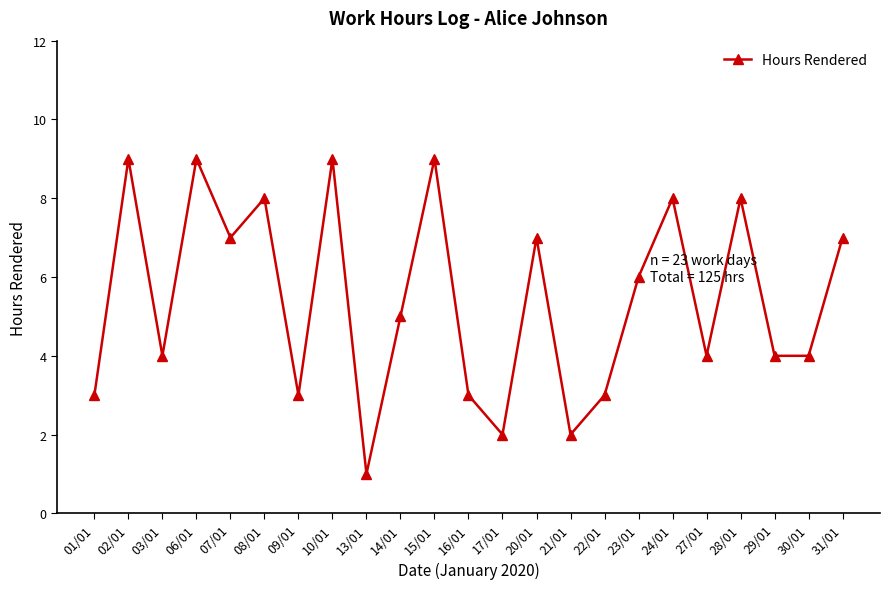

What is the approximate value at 10/01?

9